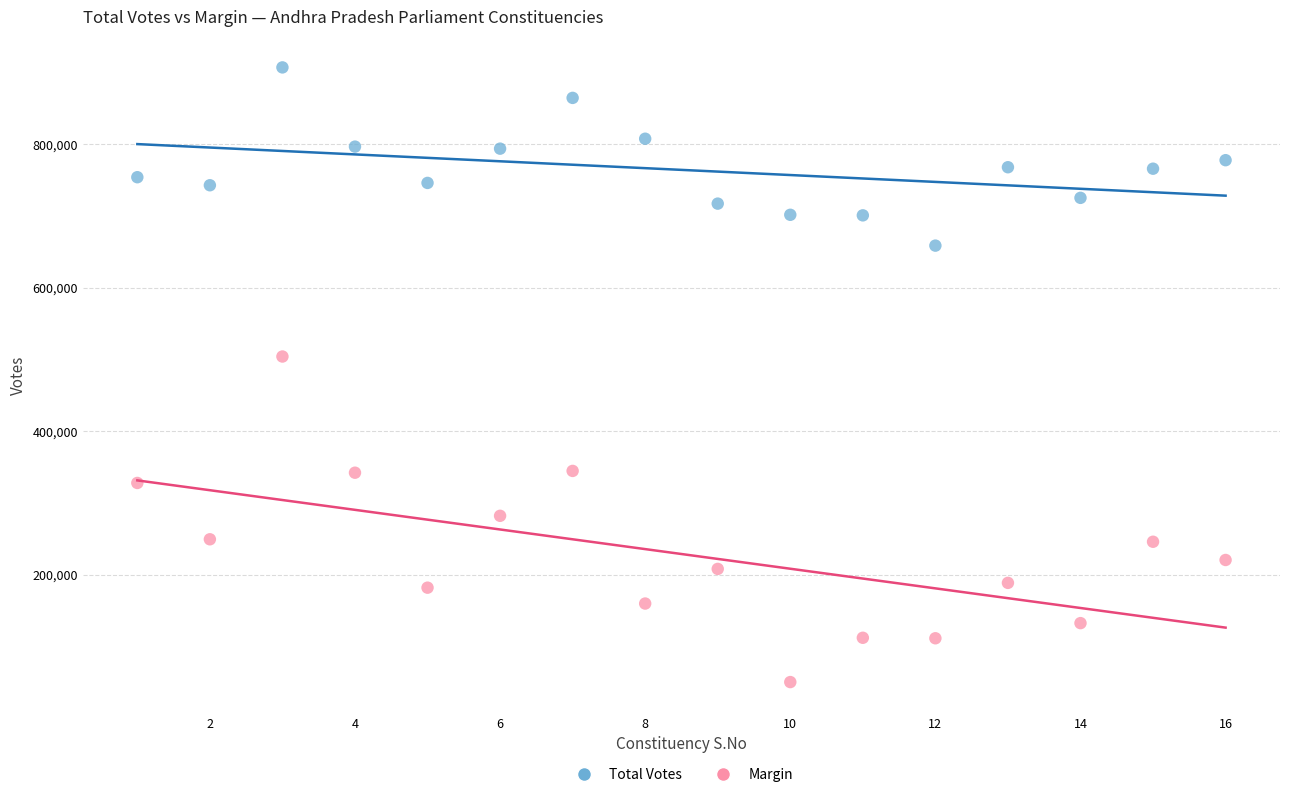

Which series has the largest Y range (max minus min)?

Margin